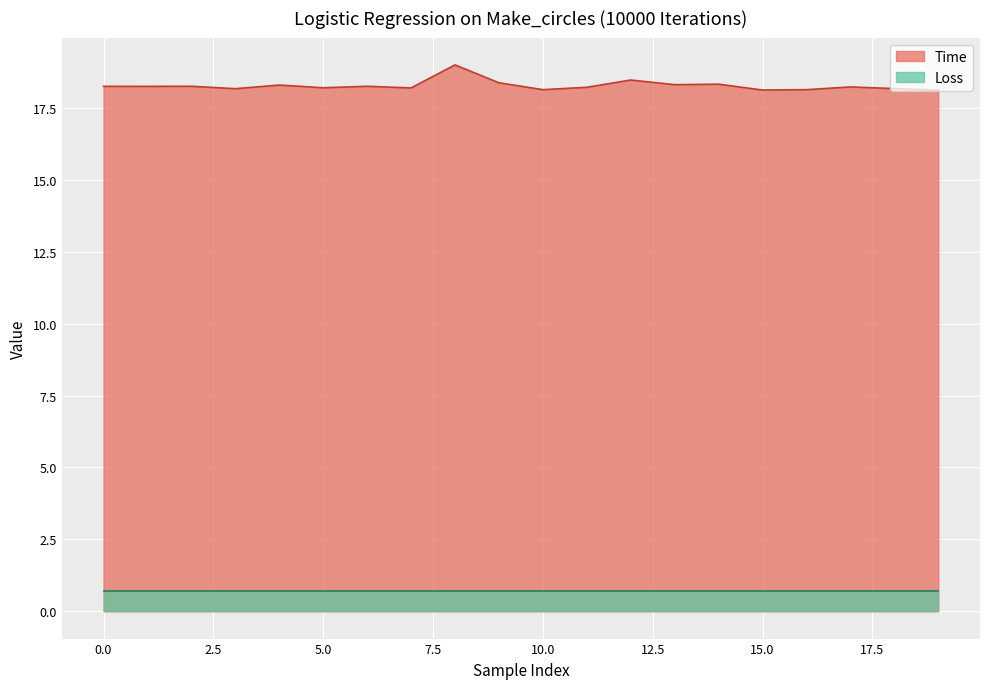

How many interior local valleys (lower than both neighbors) does the data have?

7